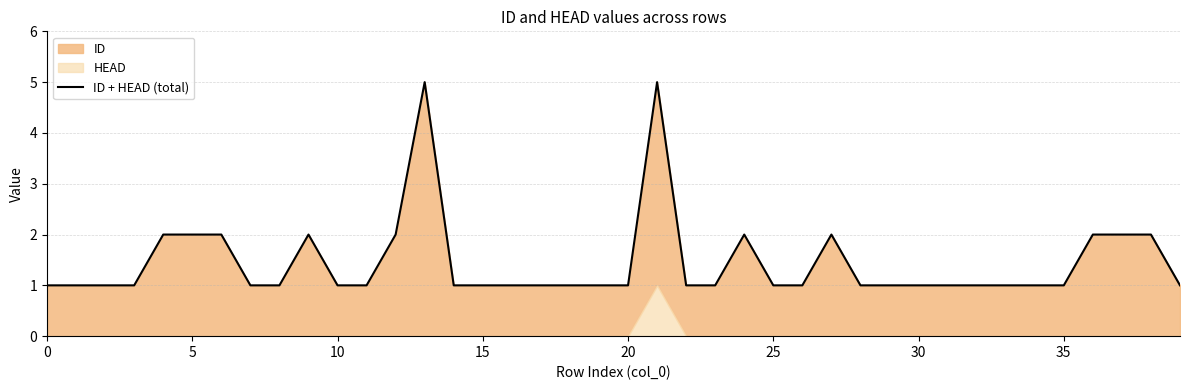

How many values are between 1 and 2?

38